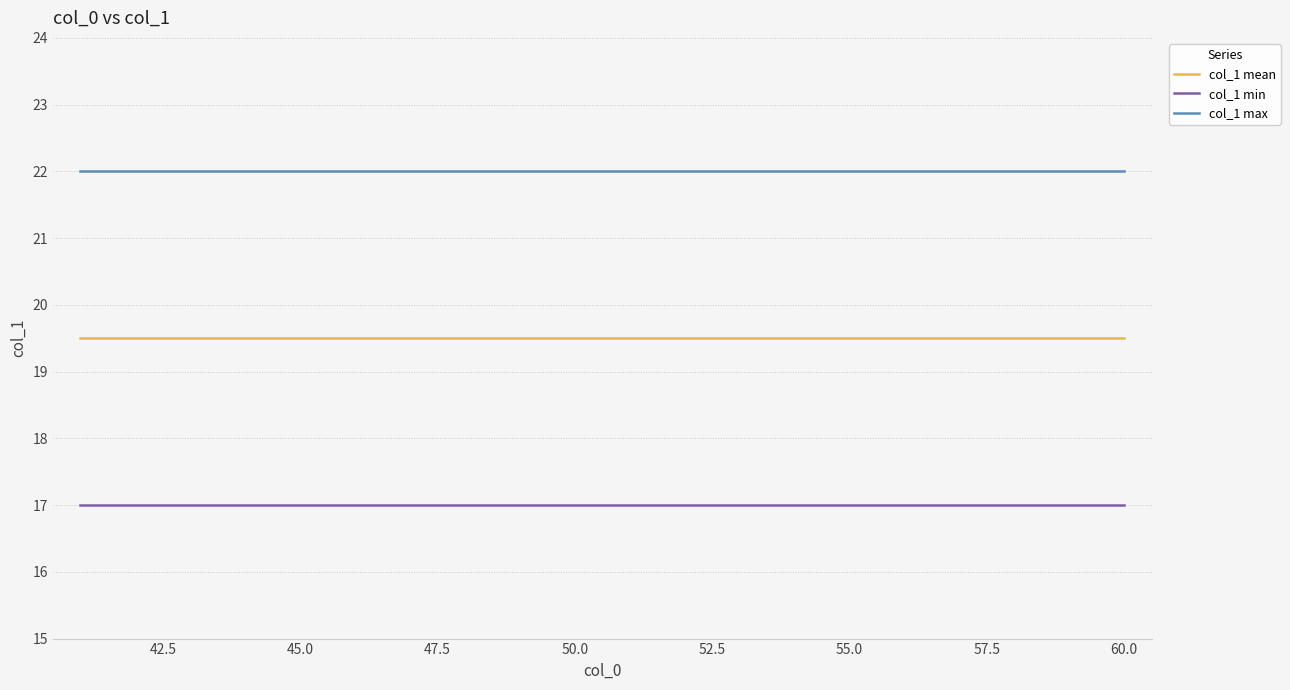

True or false: col_1 mean and col_1 min intersect in this chart.

False